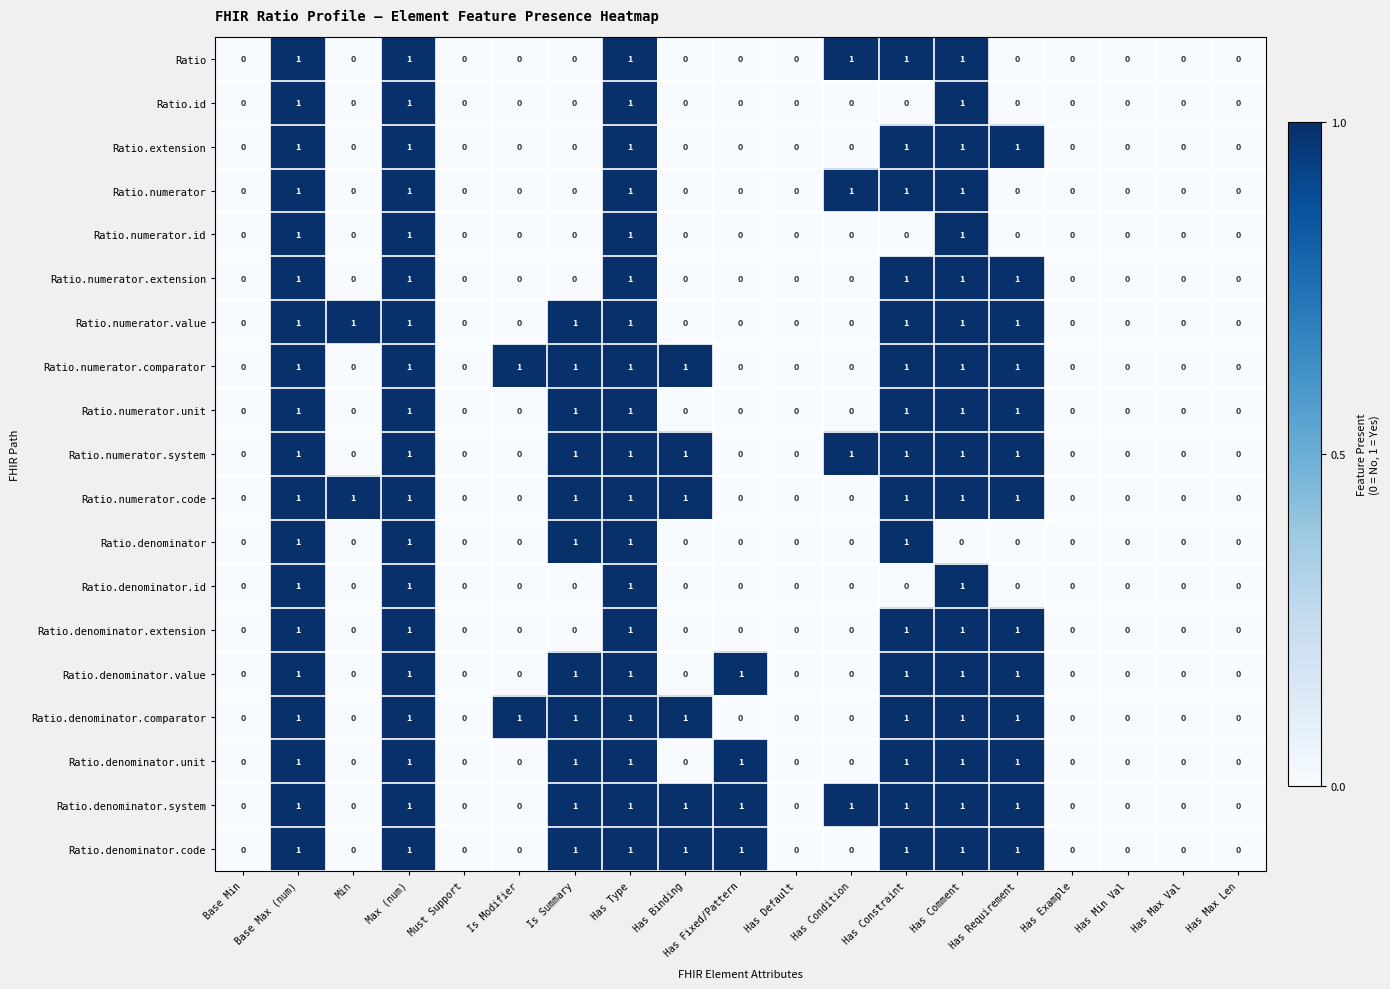

Is it true that Ratio.numerator.id equals -1 at Has Constraint?

False